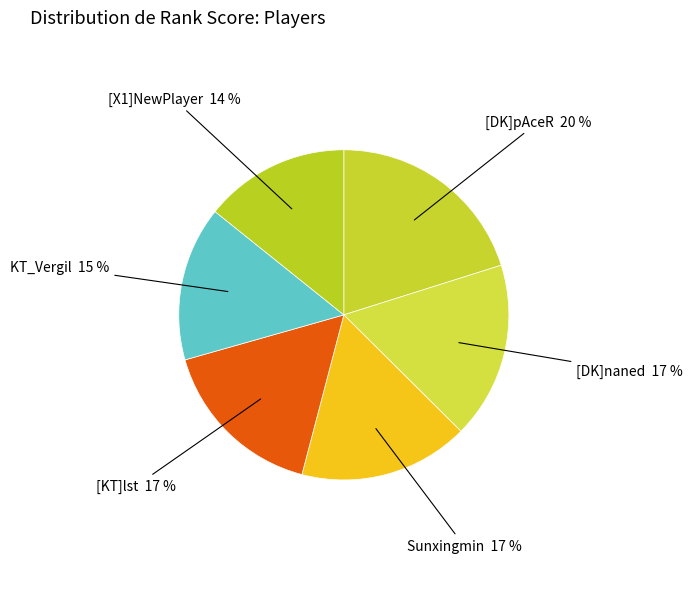

How many segments does this pie chart have?

6